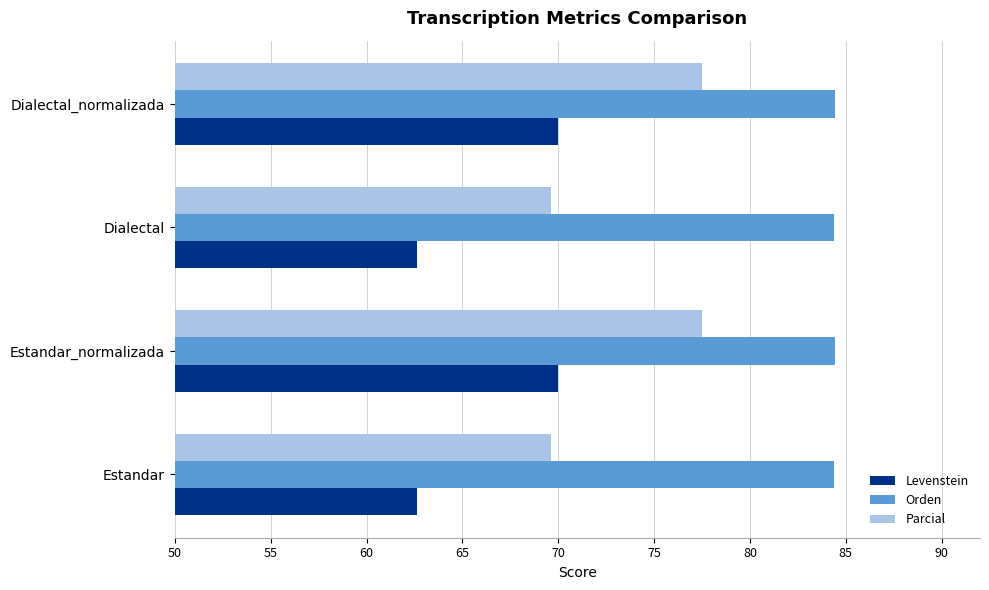

The value of Orden at Estandar is 84.4. True or false?

True